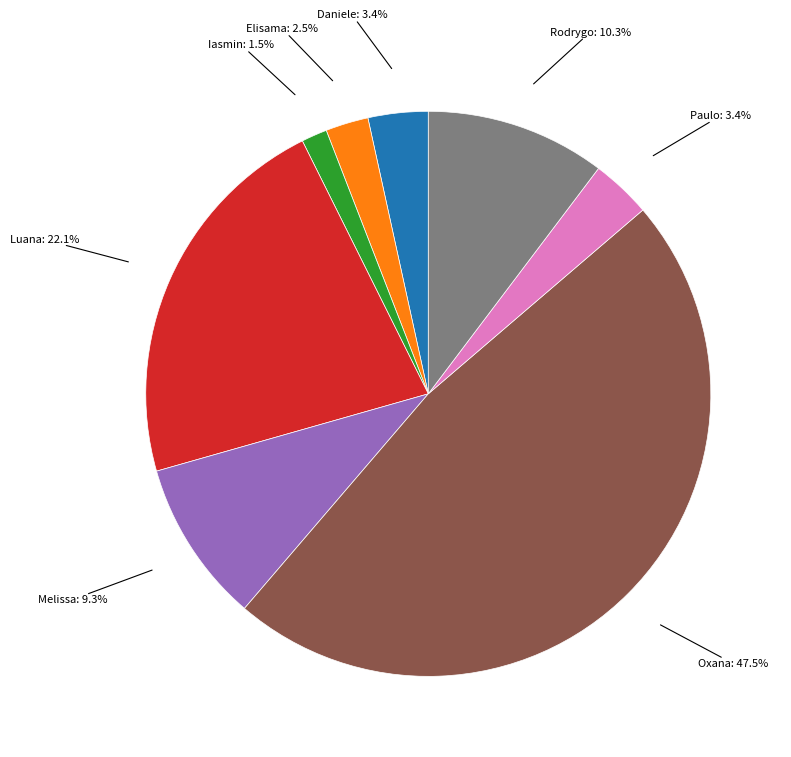

Count the number of slices in the pie.

8